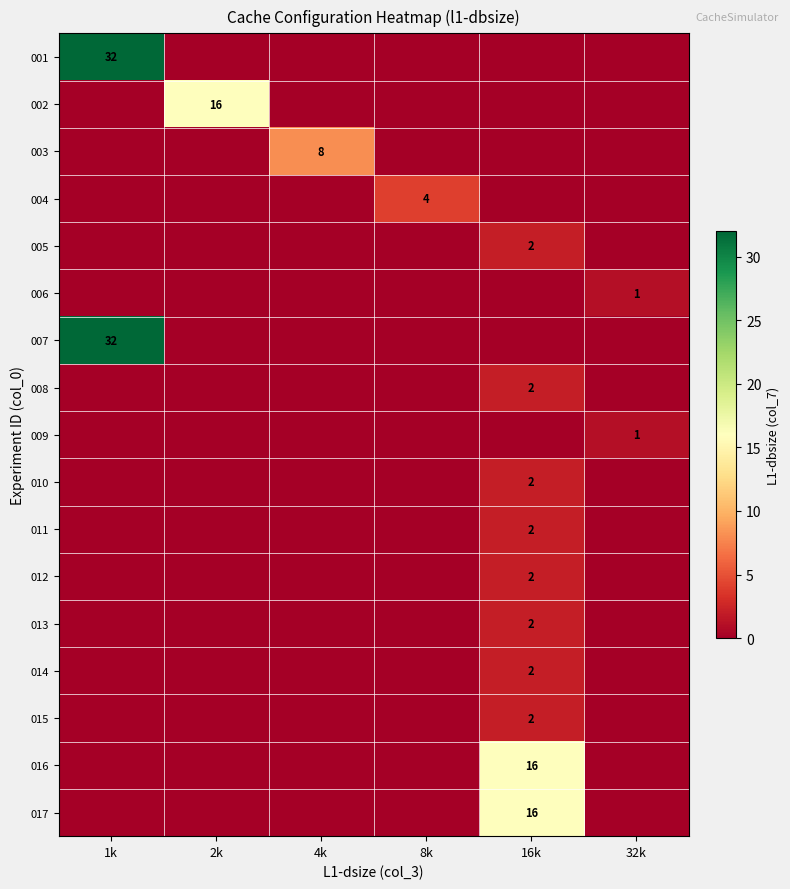

What is the maximum value shown in the chart?

32